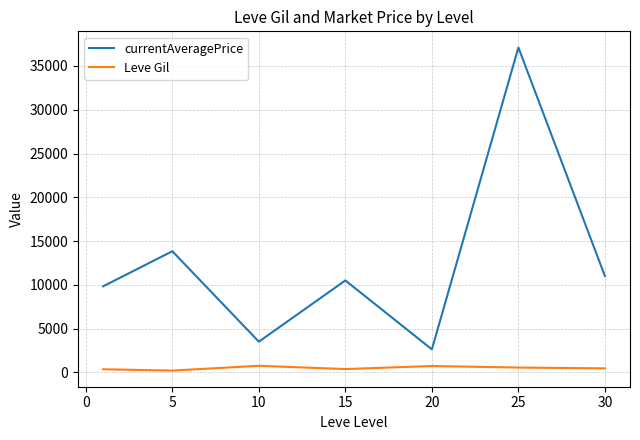

What is the minimum value for Leve Gil?

201.7